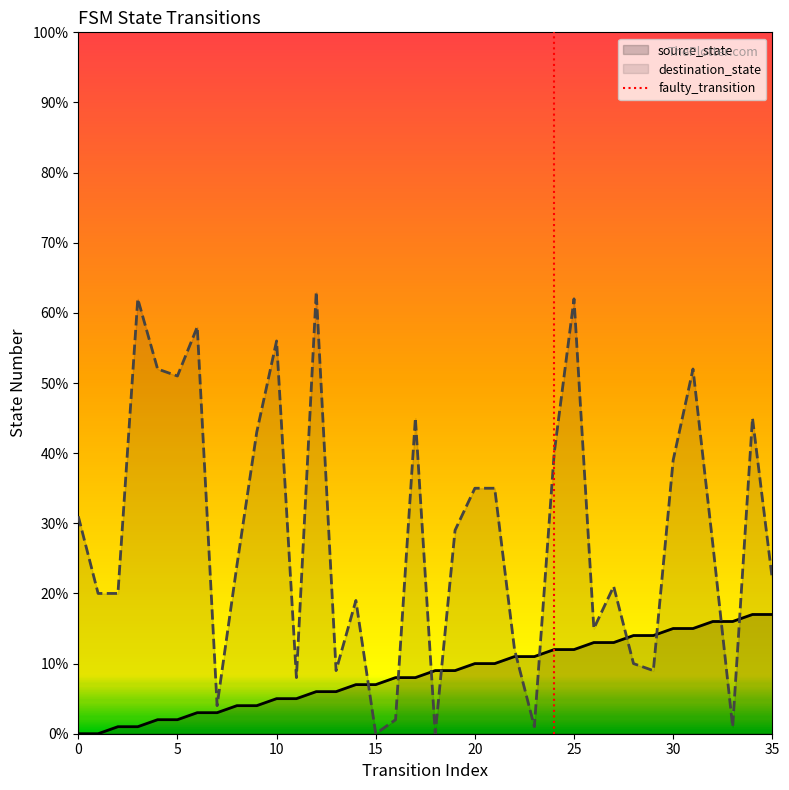

Is it true that source_state equals 12 at 24?

True